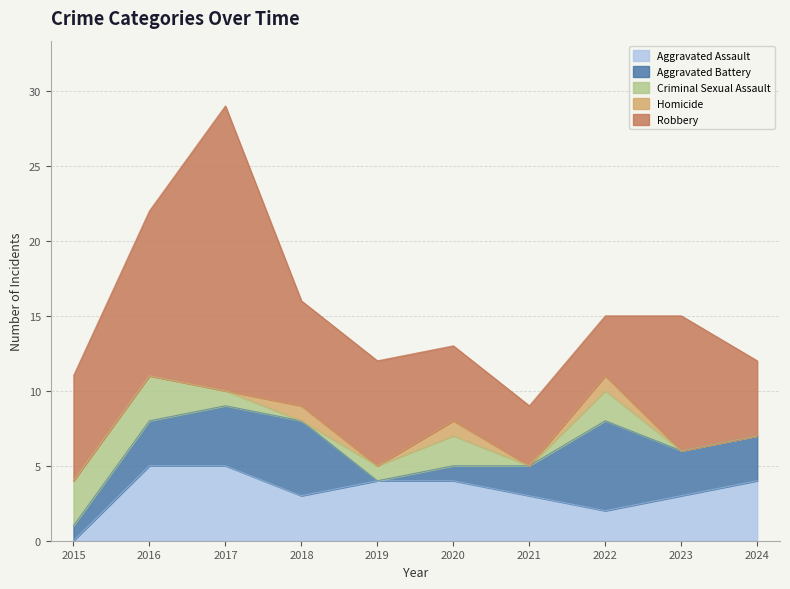

Between 2021 and 2018, which is larger?

2021